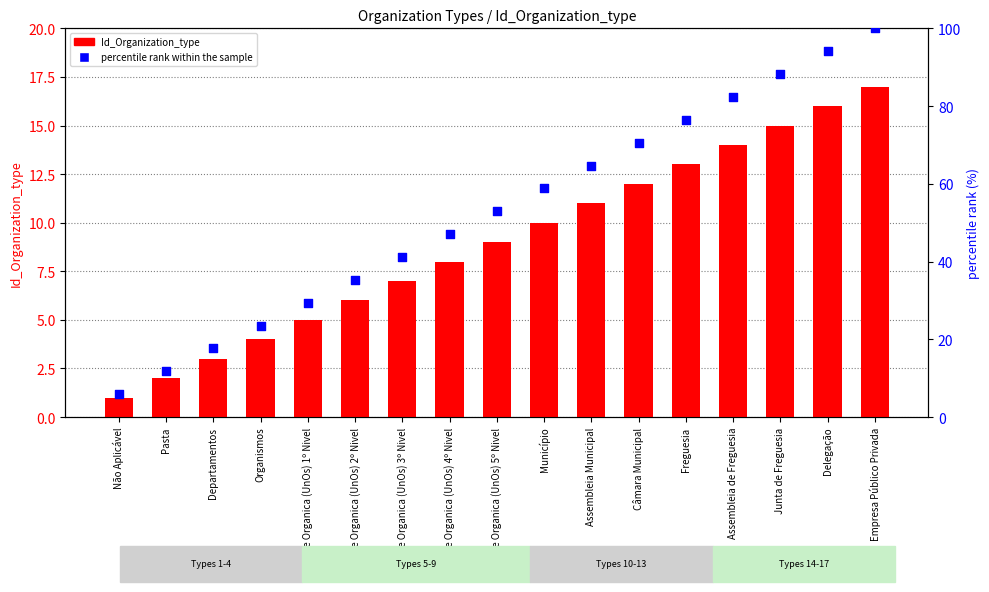

Which series reaches the minimum Y coordinate?

Id_Organization_type